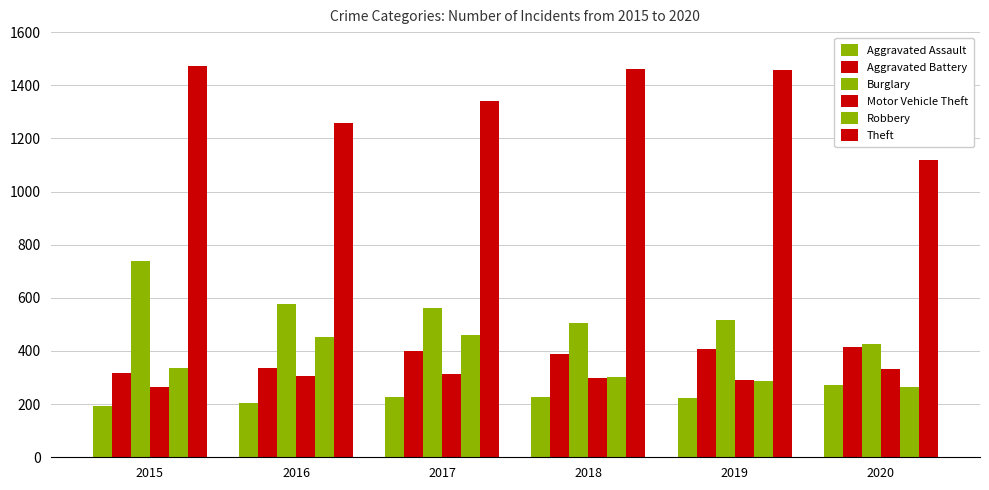

How many groups of bars are there?

6